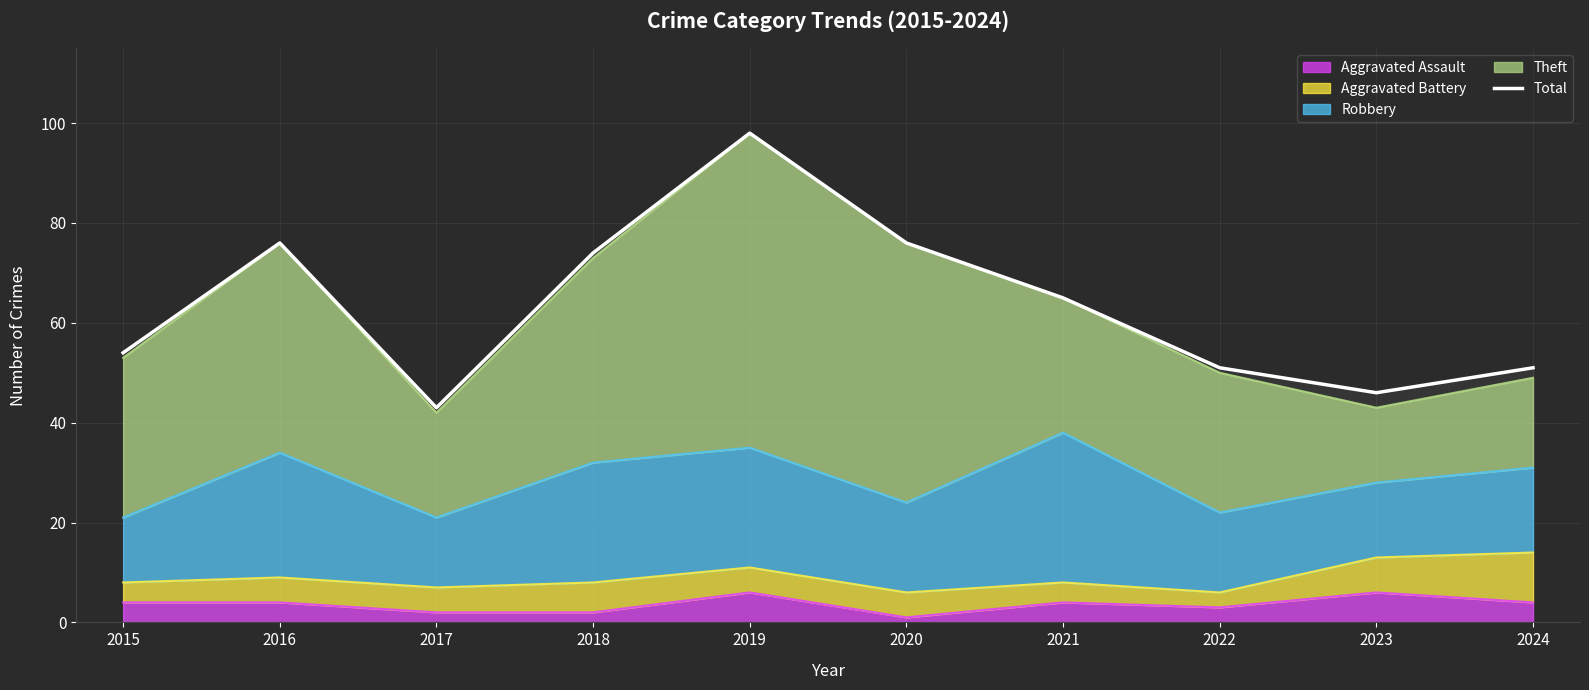

What is the difference between the values at 2017 and 2015?

11